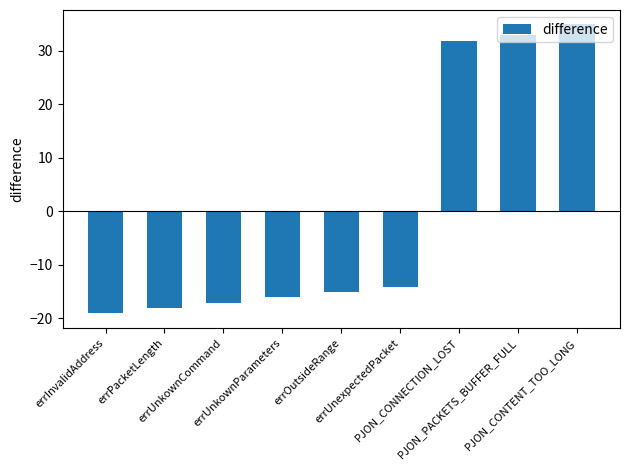

What is the maximum value shown in the chart?

34.9